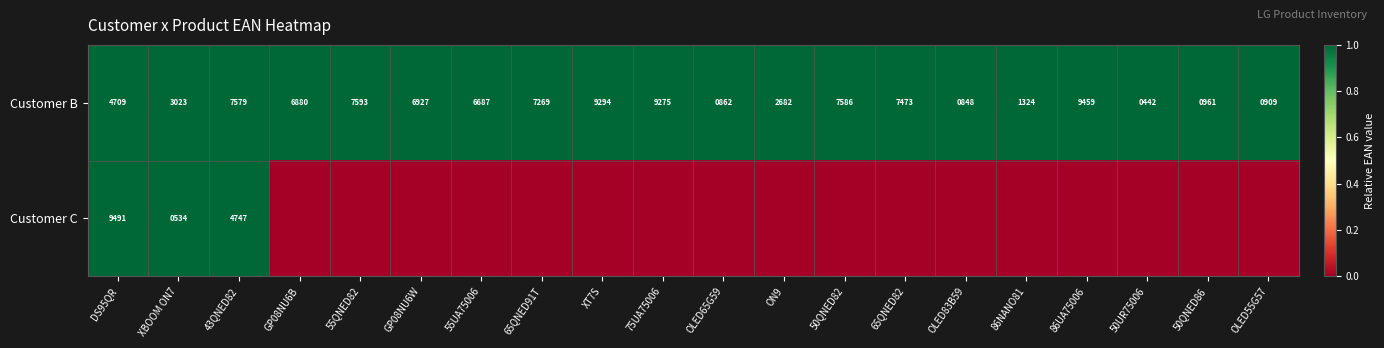

List the labels in order of Customer B value, smallest first.

50UR75006, OLED83B59, OLED65G59, OLED55G57, 50QNED86, 86NANO81, ON9, XBOOM ON7, DS95QR, 55UA75006, GP08NU6B, GP08NU6W, 65QNED91T, 65QNED82, 43QNED82, 50QNED82, 55QNED82, 75UA75006, XT7S, 86UA75006